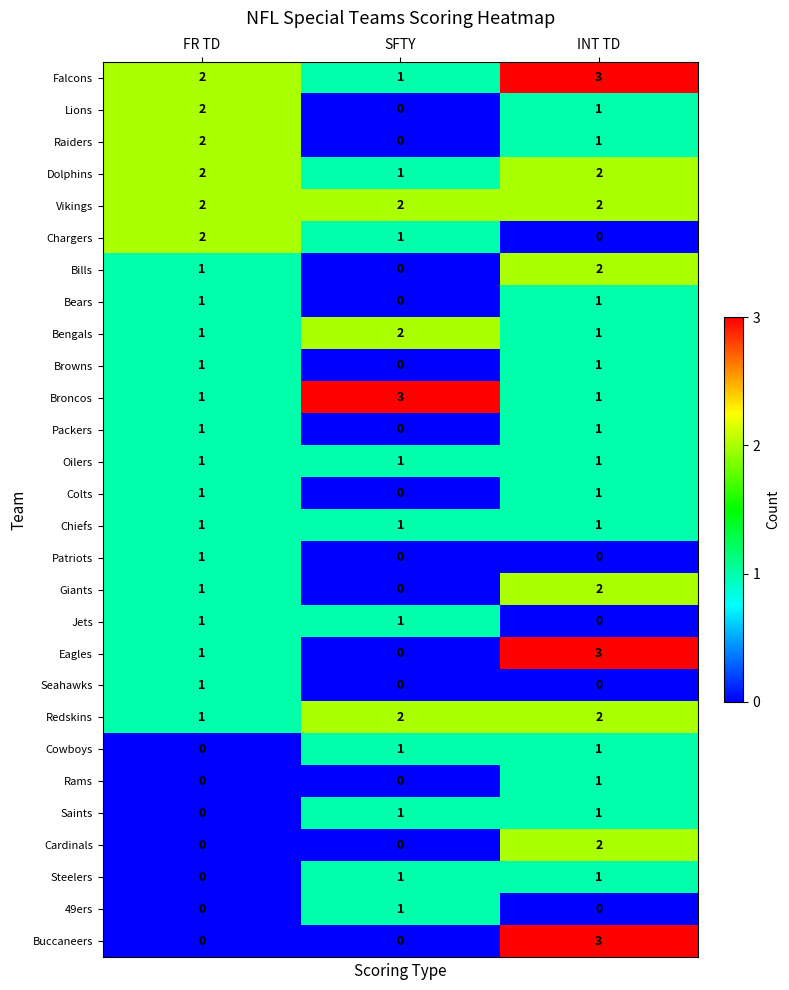

How many Packers values are between 0 and 1?

3